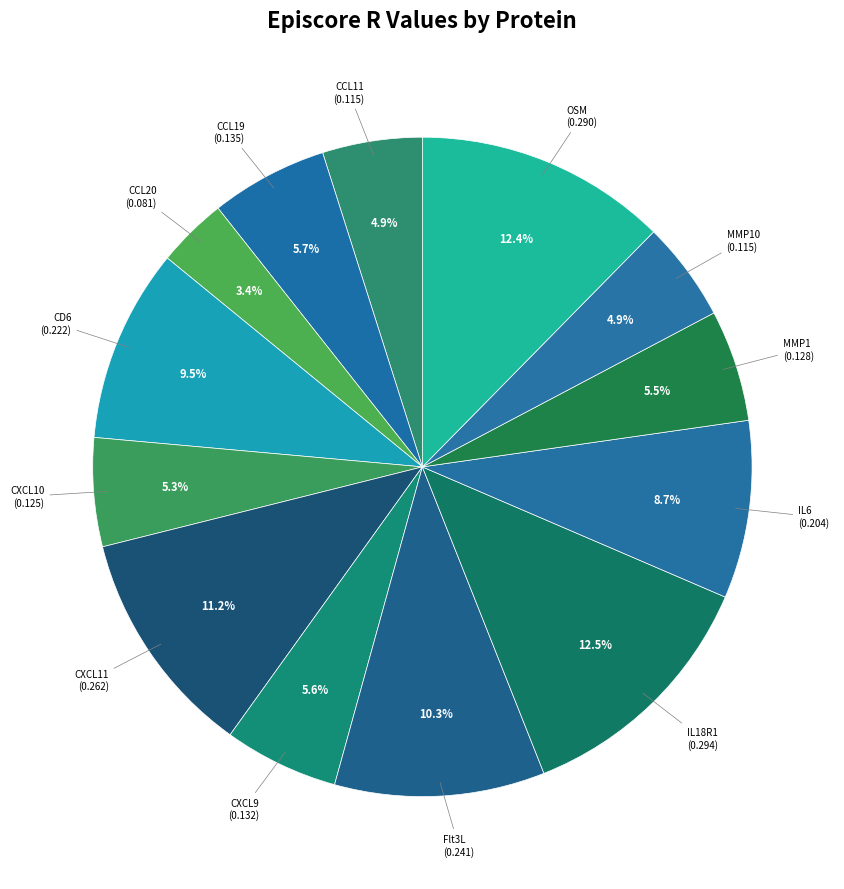

How many segments does this pie chart have?

13